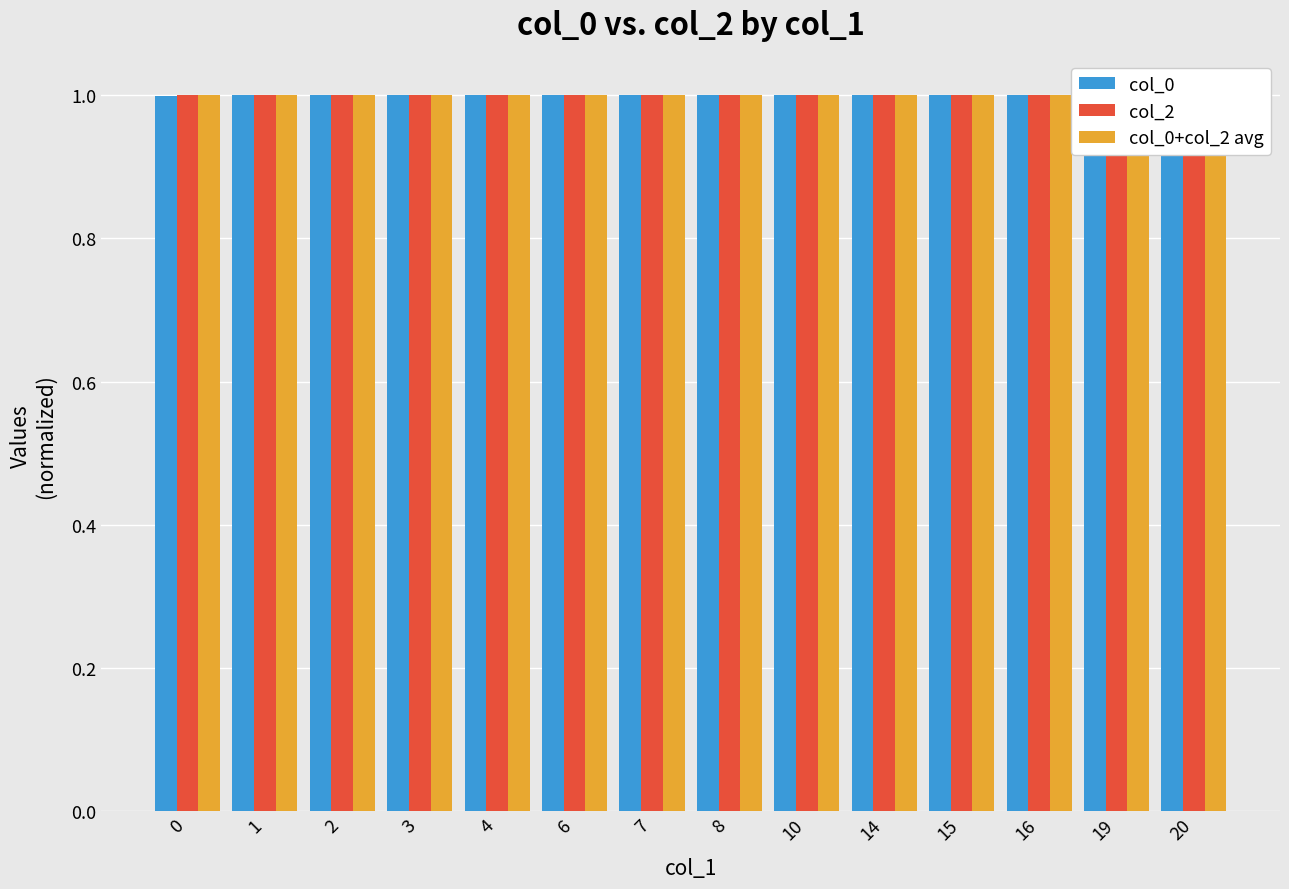

How many data points does each series have?

14